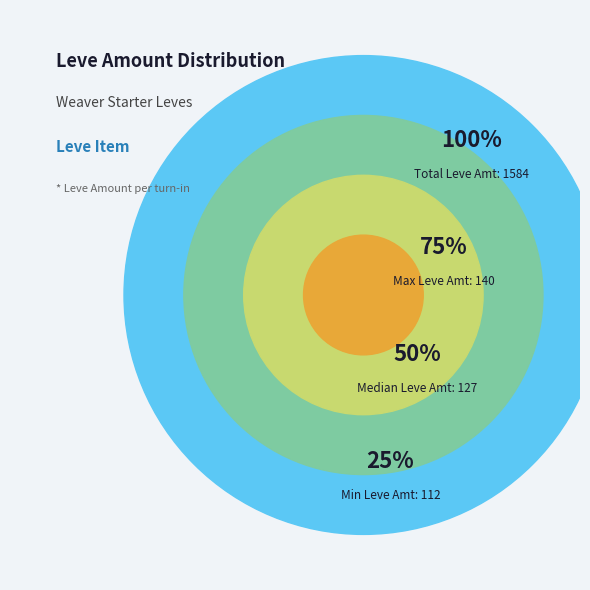

Combined, do Hempen Tabard and Hempen Coif account for over 50%?

No